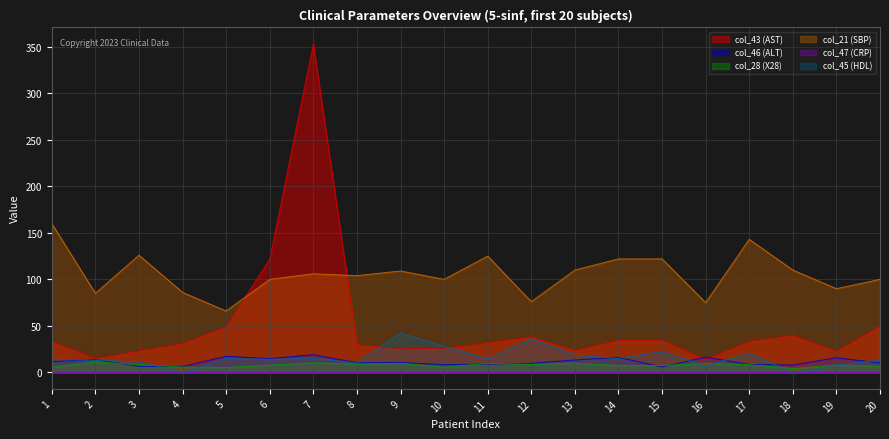

Reading right to left, what are all the values shown in this chart?

col_43 (AST): 20=50.0	19=22.6	18=40.0	17=33.5	16=14.0	15=34.7	14=34.7	13=23.7	12=38.2	11=32.0	10=26.0	9=25.4	8=30.0	7=353.0	6=121.8	5=49.1	4=31.0	3=23.1	2=14.9	1=33.6
col_46 (ALT): 20=10.3	19=15.7	18=8.0	17=8.5	16=16.5	15=5.9	14=16.2	13=13.4	12=9.8	11=9.0	10=8.4	9=10.7	8=10.4	7=19.1	6=14.8	5=17.3	4=6.4	3=6.6	2=13.7	1=11.7
col_28 (X28): 20=6.7	19=8.0	18=4.2	17=8.4	16=9.8	15=7.4	14=7.4	13=10.0	12=8.6	11=9.8	10=5.6	9=9.8	8=8.9	7=10.4	6=7.8	5=5.3	4=5.8	3=8.4	2=11.4	1=5.8
col_21 (SBP): 20=100.0	19=90.0	18=110.0	17=143.0	16=75.0	15=122.0	14=122.0	13=110.0	12=76.0	11=125.0	10=100.0	9=109.0	8=104.0	7=106.0	6=100.0	5=66.0	4=86.0	3=126.0	2=85.0	1=160.0
col_47 (CRP): 20=0.1	19=0.1	18=0.1	17=0.1	16=0.2	15=0.1	14=0.1	13=0.1	12=0.1	11=0.1	10=0.1	9=0.1	8=0.1	7=0.2	6=0.1	5=0.2	4=0.1	3=0.1	2=0.2	1=0.2
col_45 (HDL): 20=13.4	19=8.0	18=0.0	17=20.5	16=7.0	15=22.5	14=15.0	13=18.5	12=36.2	11=14.5	10=28.0	9=42.3	8=10.0	7=15.4	6=14.0	5=15.0	4=0.0	3=11.5	2=13.0	1=14.0